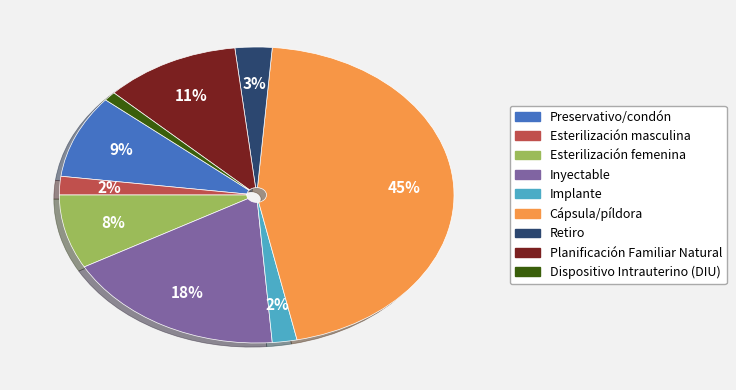

To the nearest percent, what portion does Dispositivo Intrauterino (DIU) represent?

1%